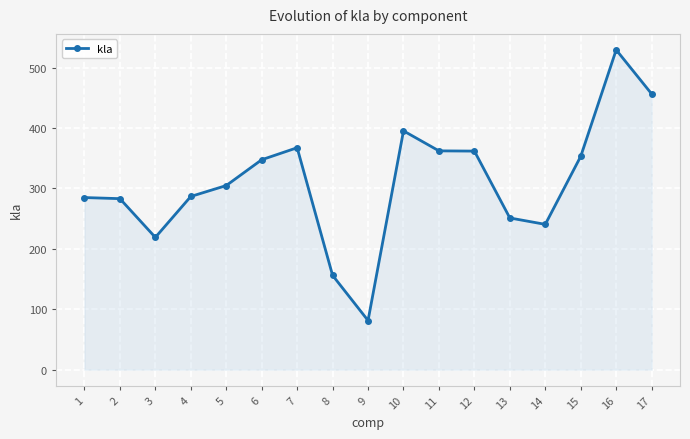

At which label does the data first exceed 304?

5